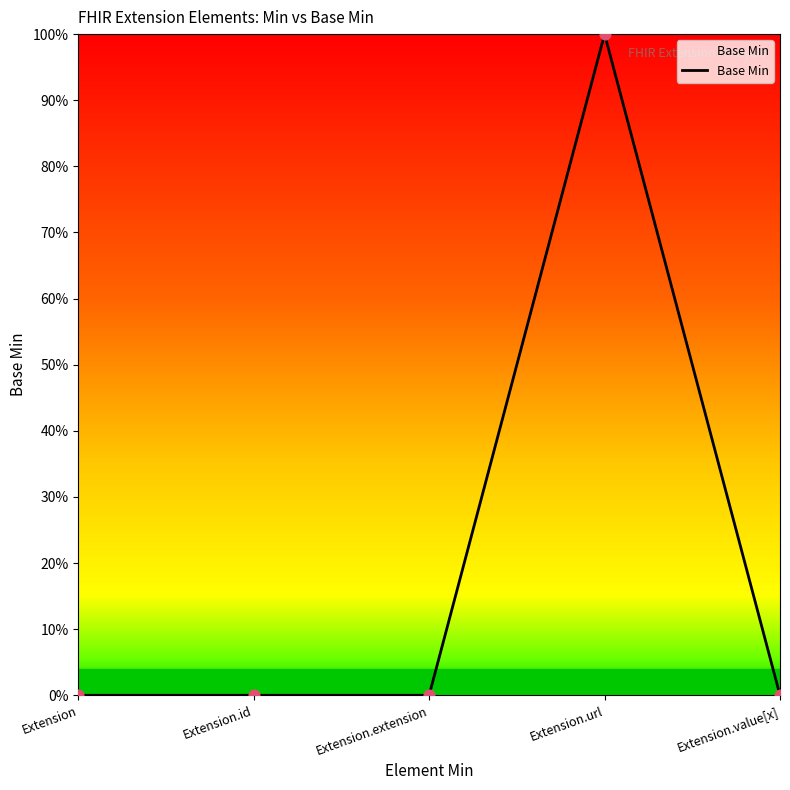

Between Extension and Extension.url, which is larger?

Extension.url